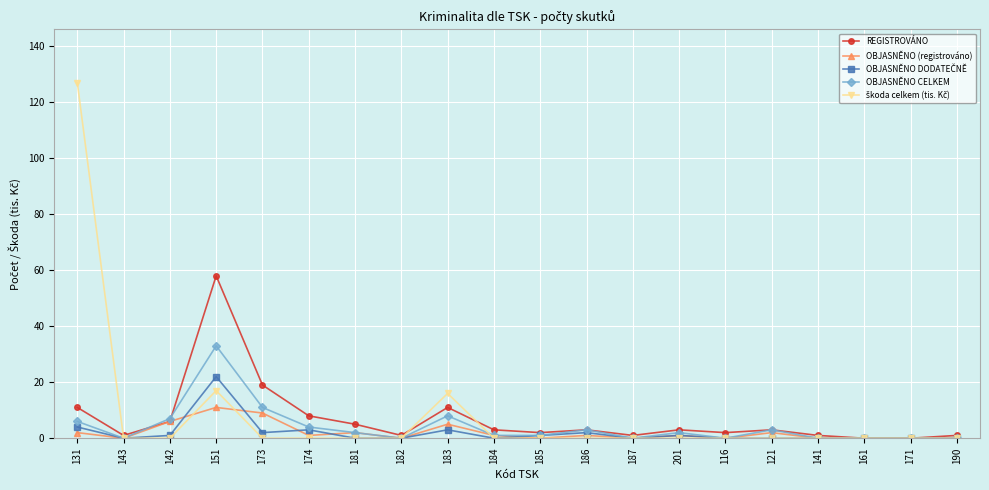

What is the difference between the highest and lowest values at 183?

13